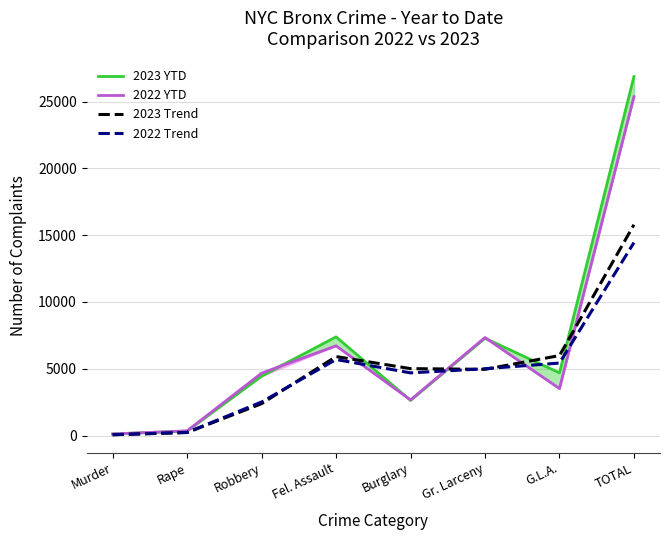

How many interior local valleys does the 2022 Trend series have?

1